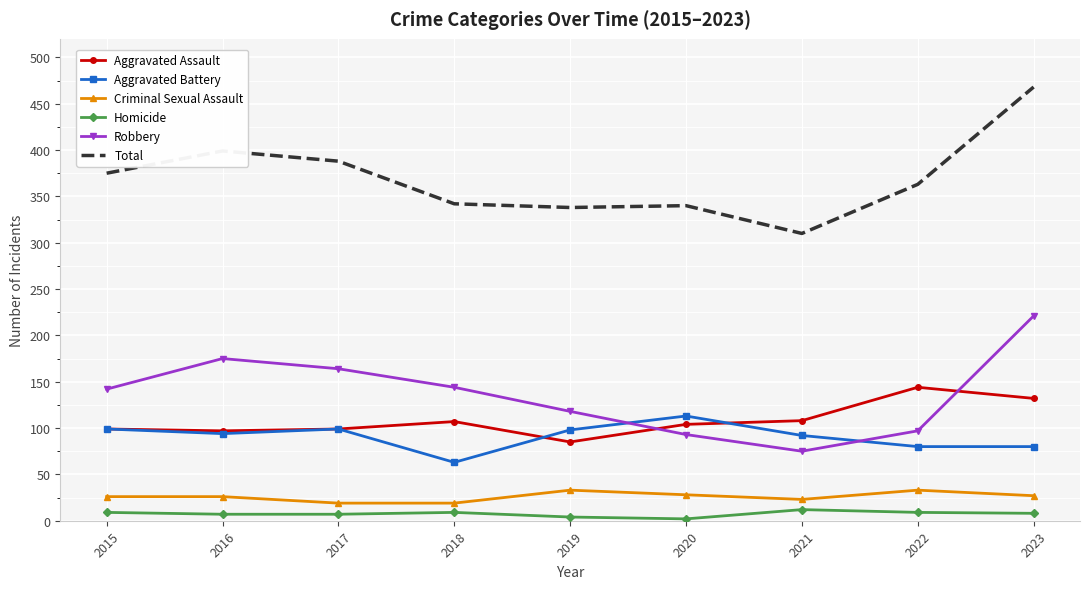

Rank the series by their maximum value, from highest to lowest.

Total, Robbery, Aggravated Assault, Aggravated Battery, Criminal Sexual Assault, Homicide